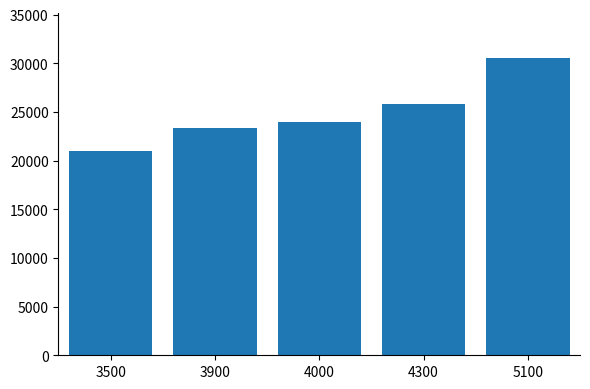

List the labels in order of value, largest first.

5100, 4300, 4000, 3900, 3500